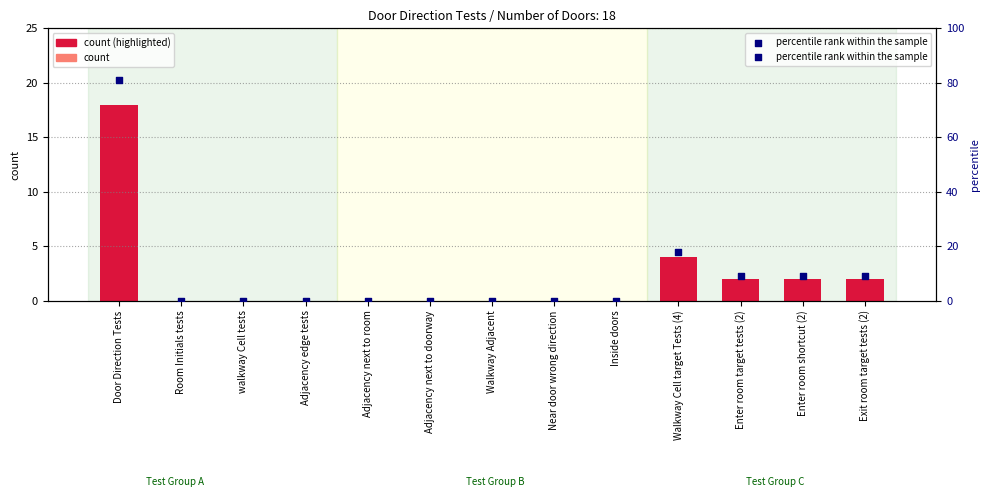

At how many categories does at least one series exceed 38?

1